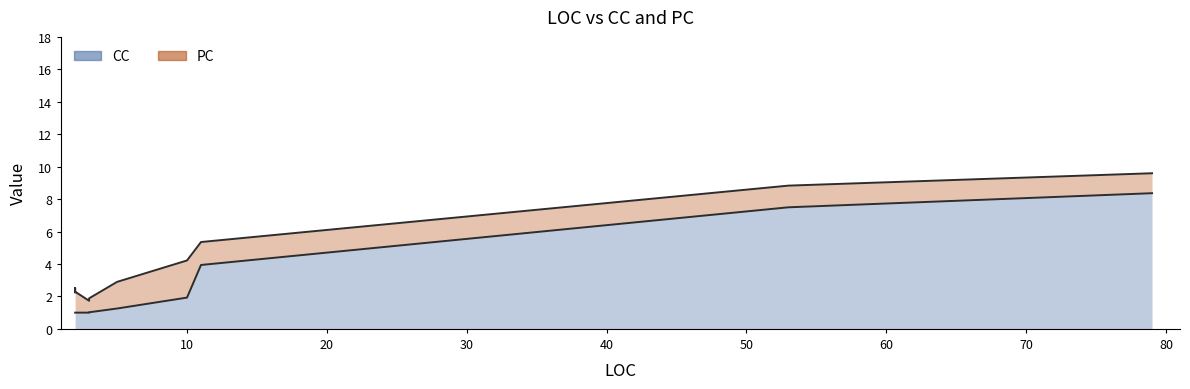

True or false: PC and CC intersect in this chart.

True